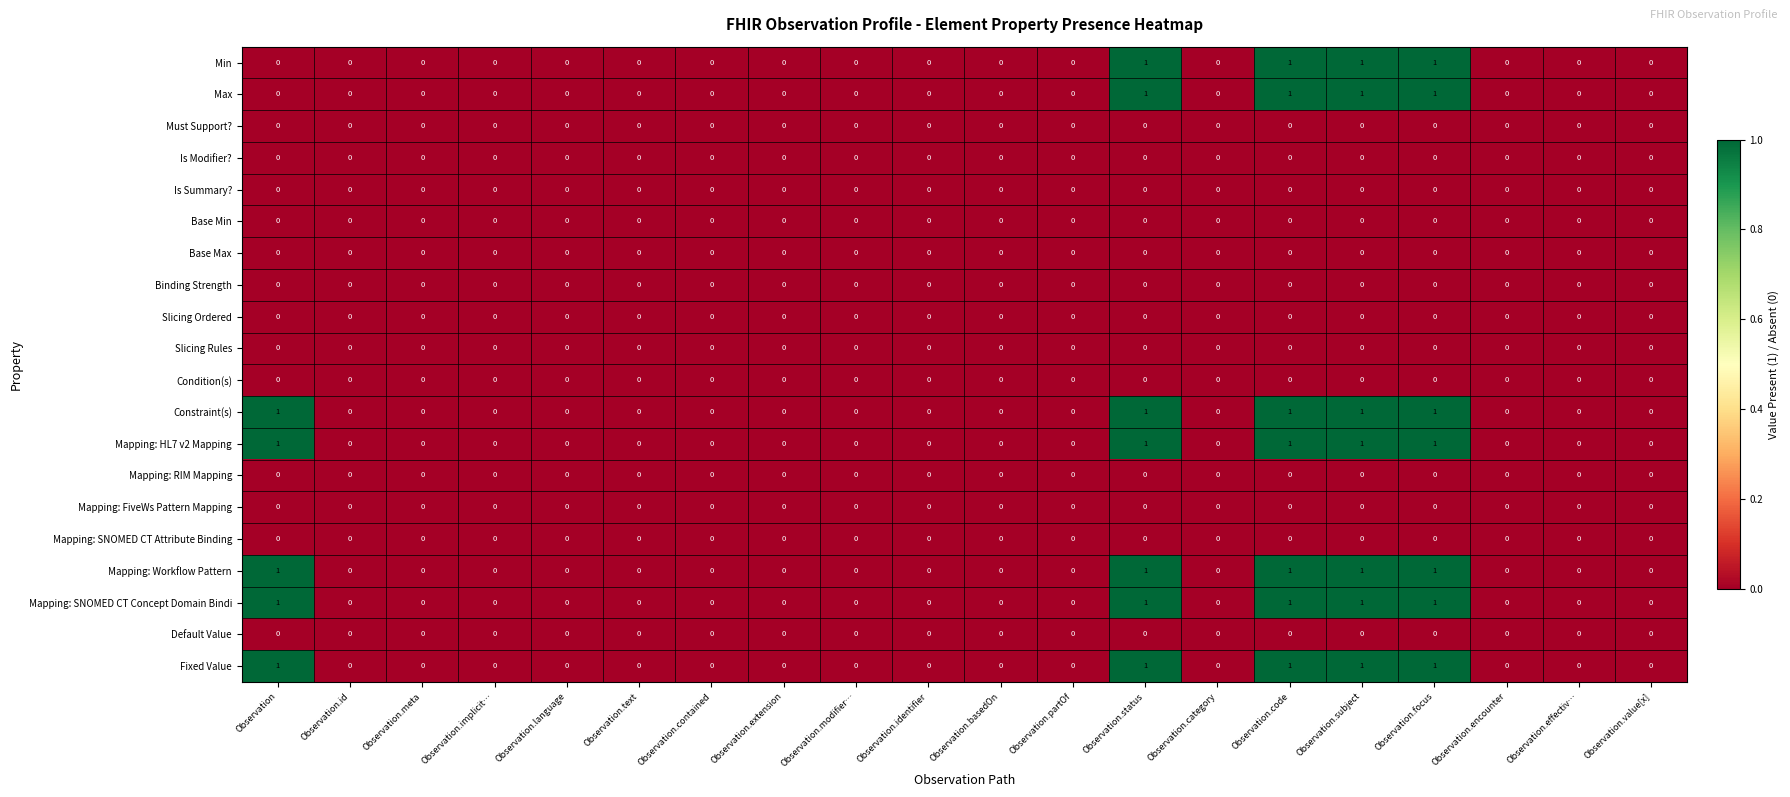

What is the sum of all Mapping: SNOMED CT Concept Domain Bindi values?

5